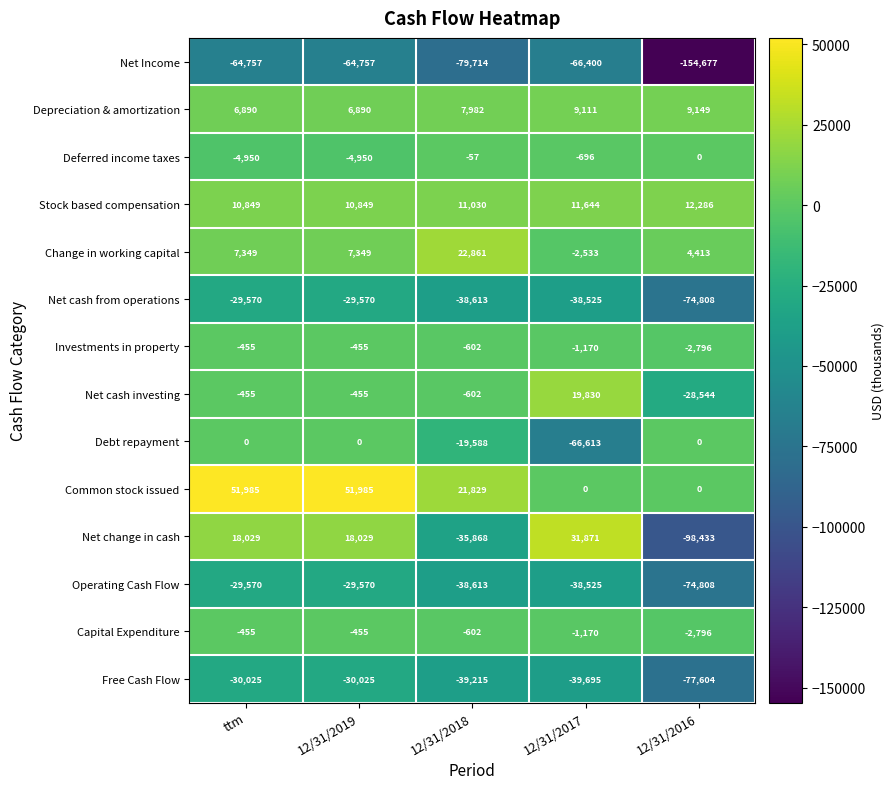

What is the sum of the Change in working capital values at 12/31/2018 and ttm?

30210